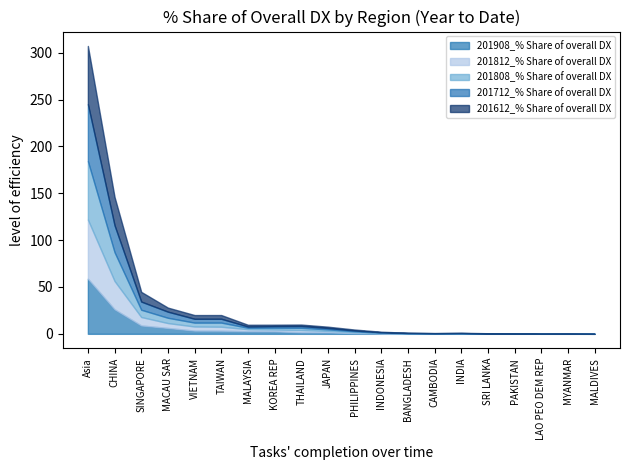

True or false: 201812_% Share of overall DX has more than 2 points higher than both neighbors.

True